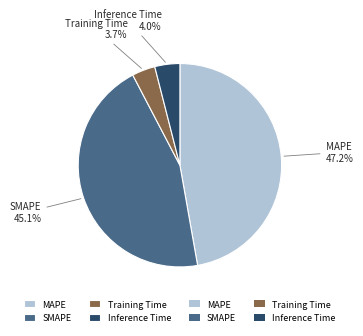

To the nearest percent, what portion does Training Time represent?

4%